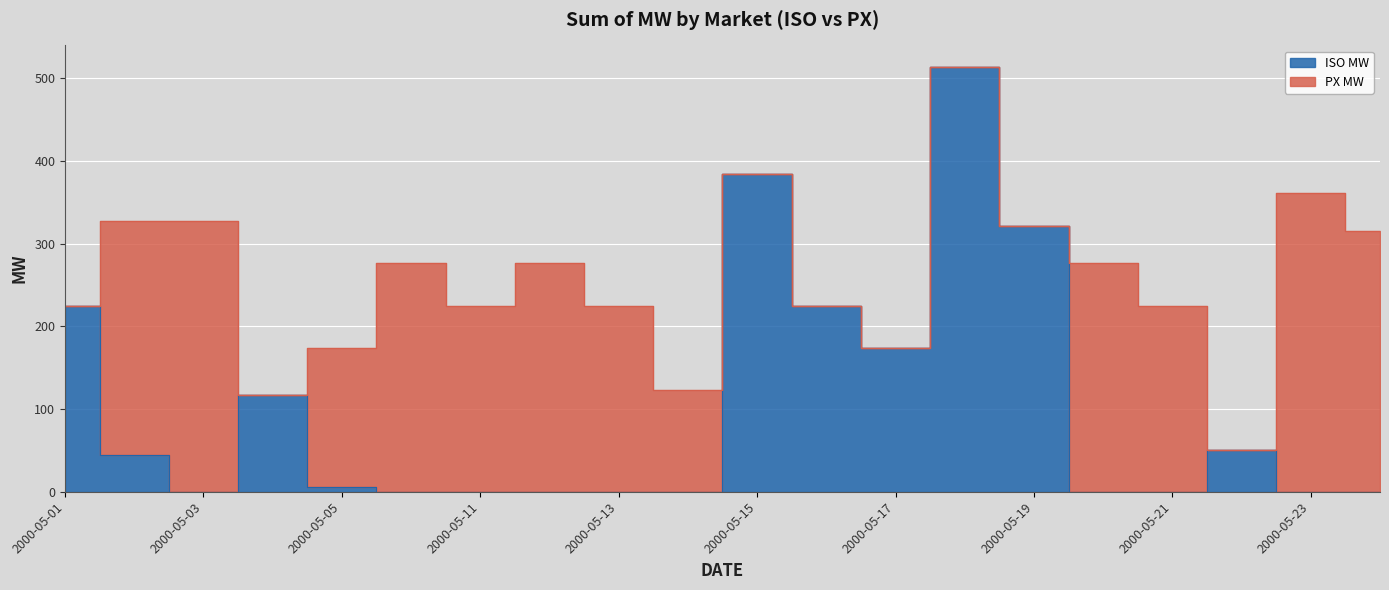

Rank the categories by value from lowest to highest.

2000-05-03, 2000-05-10, 2000-05-11, 2000-05-12, 2000-05-13, 2000-05-14, 2000-05-20, 2000-05-21, 2000-05-23, 2000-05-24, 2000-05-05, 2000-05-02, 2000-05-22, 2000-05-04, 2000-05-17, 2000-05-01, 2000-05-16, 2000-05-19, 2000-05-15, 2000-05-18